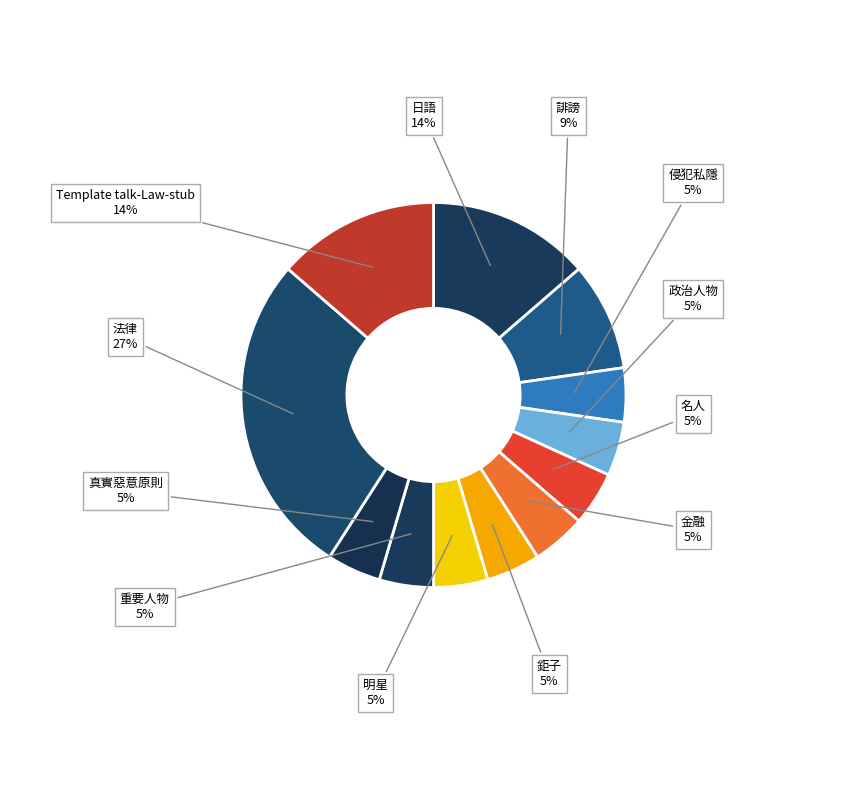

To the nearest percent, what is the average slice percentage?

8%